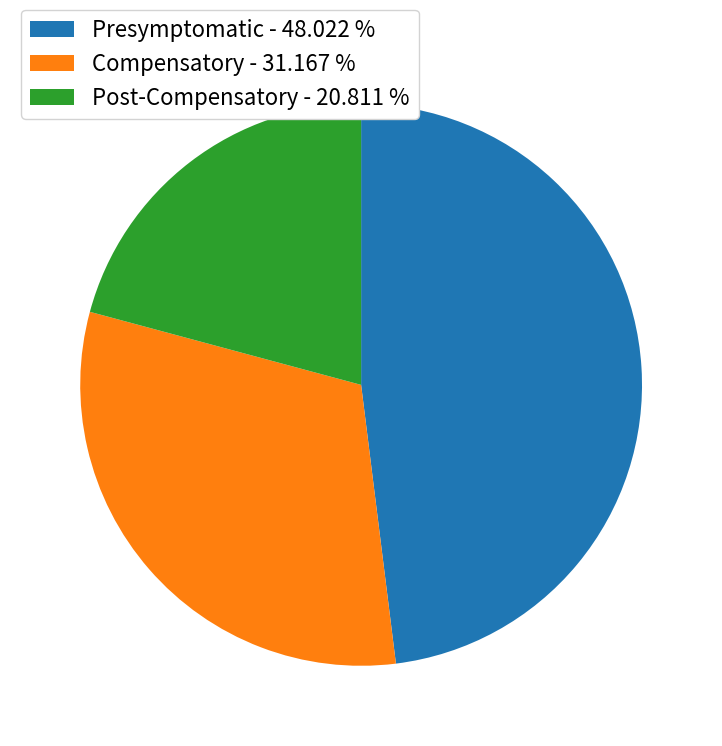

Does Post-Compensatory represent more than half of the total?

No